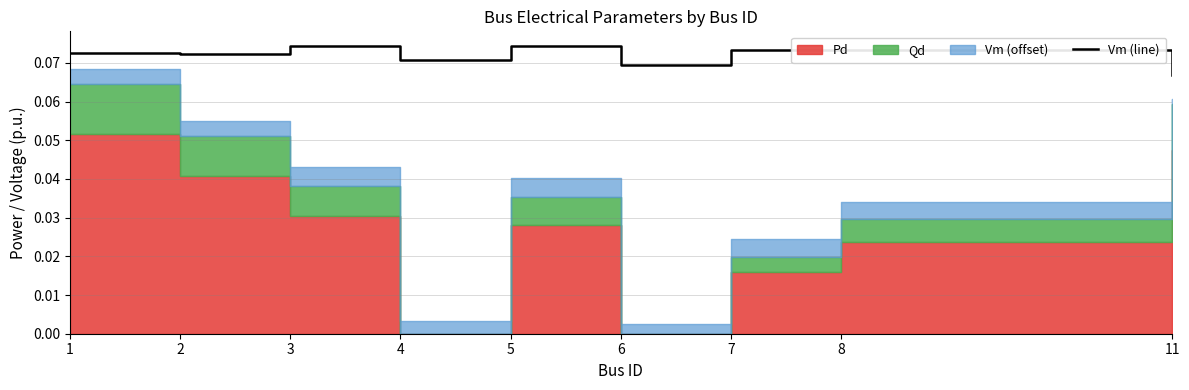

Is it true that Vm (line) equals 0.0 at 11?

False